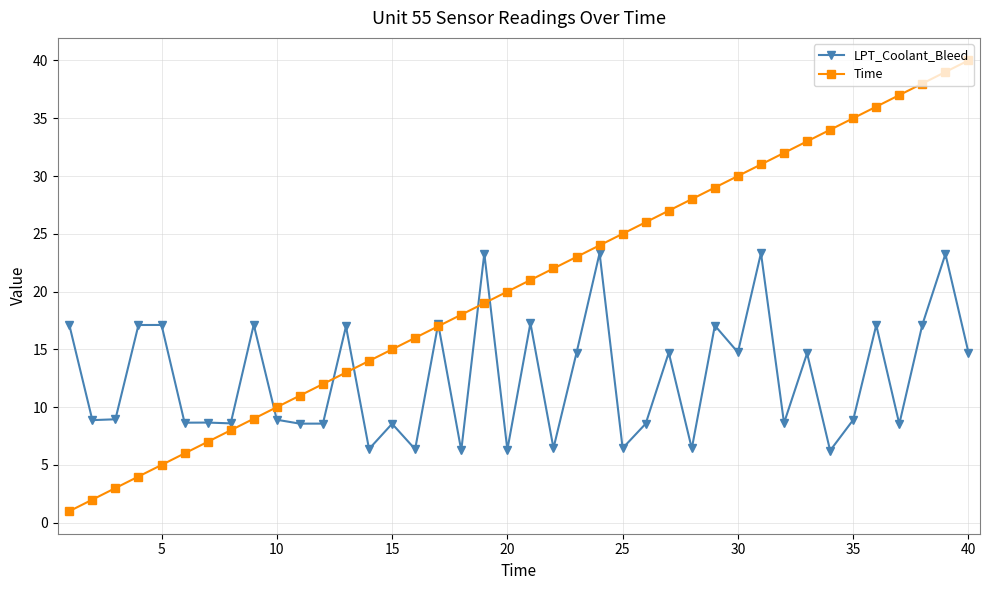

What is the minimum value shown in the chart?

1.0